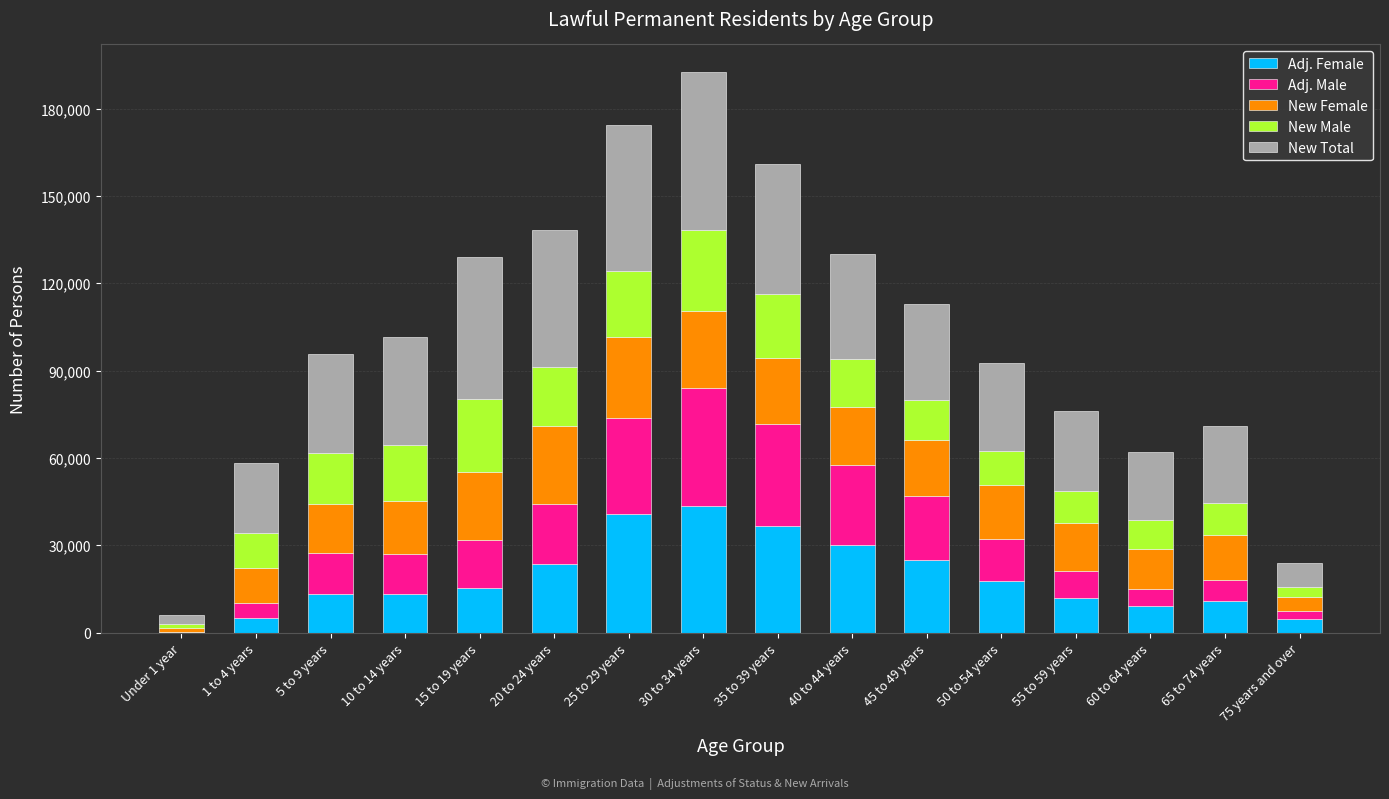

What is the highest value of the Adj. Female series?

43613